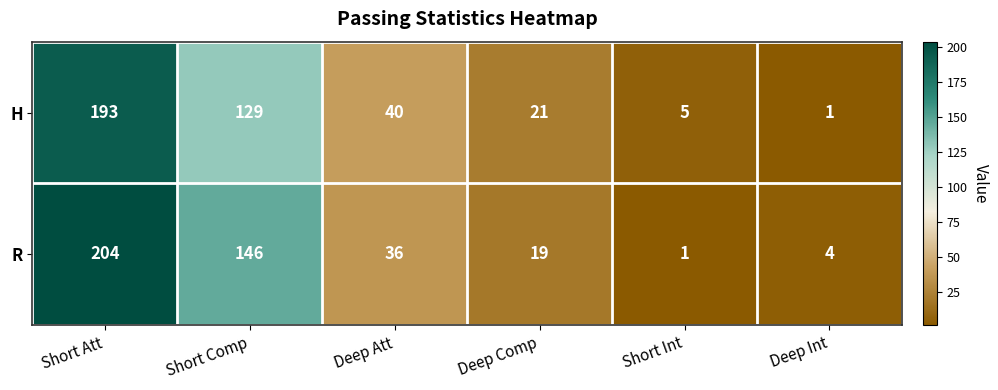

What is the highest value of the R series?

204